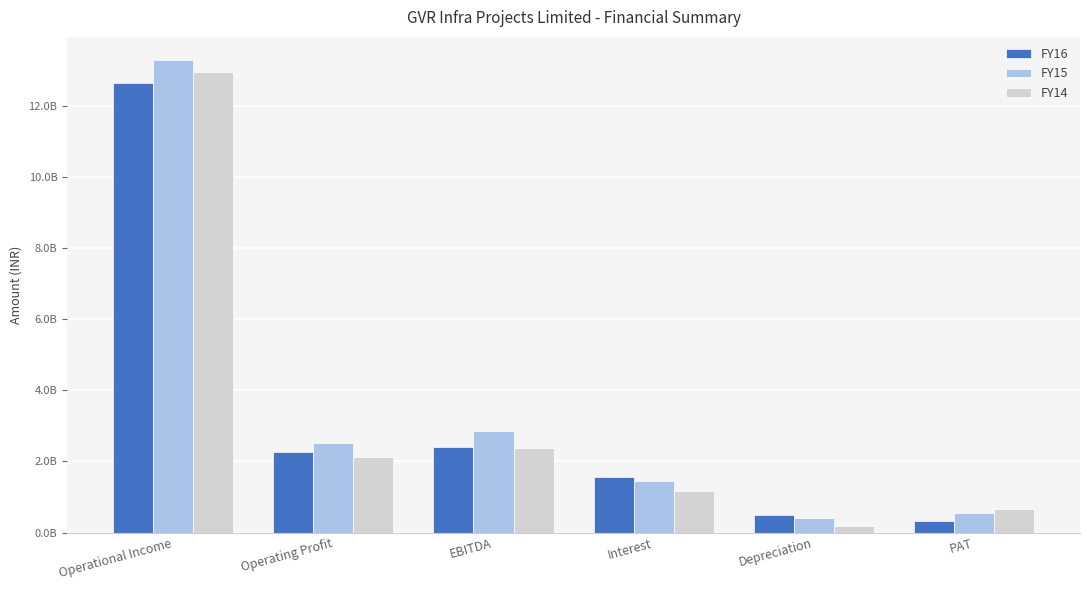

What is the label of the 5th bar from the left?

Depreciation